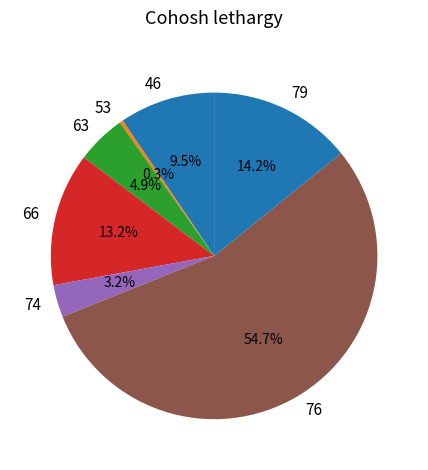

How many slices are in this pie chart?

7